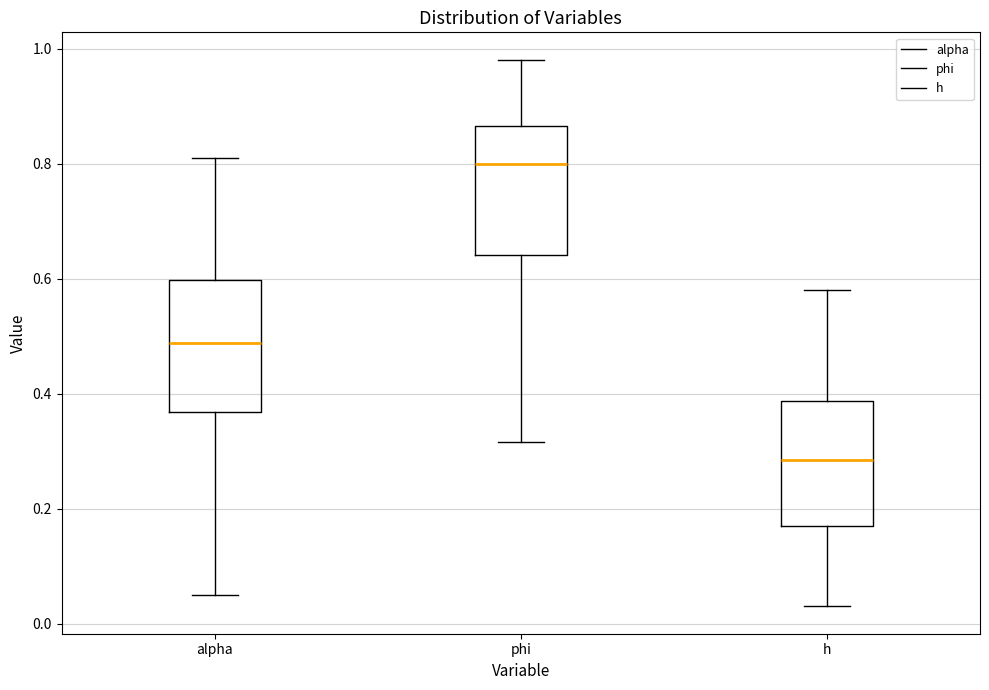

Reading left to right, read every box against the y-axis: the position of its median line, the range the box covers, and the ends of its whiskers. The values are not printed on the chart, so give them approximately, as read against the axis.

alpha: median 0.48, box 0.36 to 0.60, whiskers 0.06 to 0.80
phi: median 0.80, box 0.64 to 0.86, whiskers 0.32 to 0.98
h: median 0.28, box 0.18 to 0.38, whiskers 0.04 to 0.58